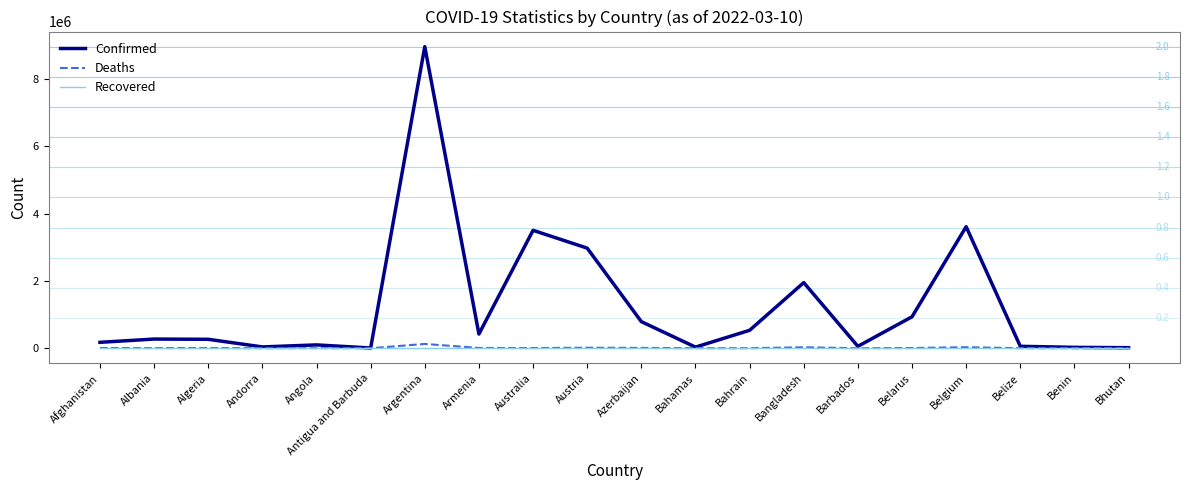

In Confirmed, how many points are higher than both neighbors (excluding endpoints)?

6